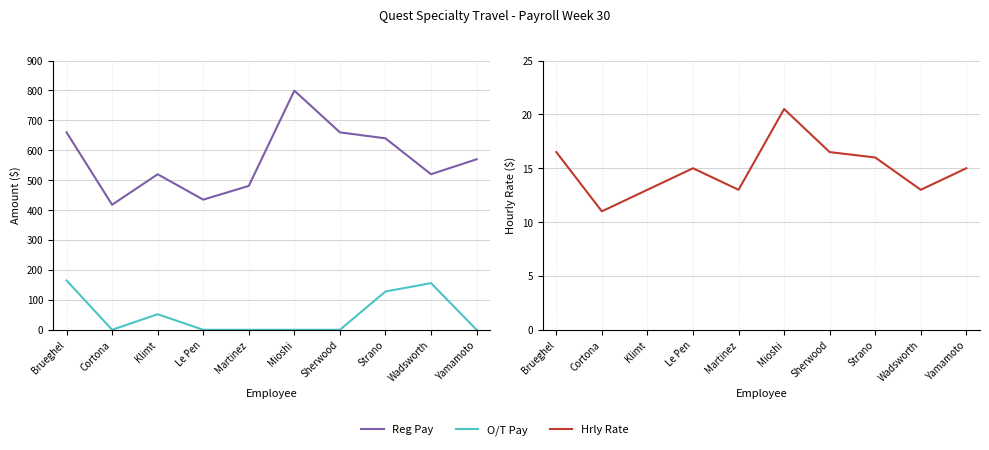

At how many categories does at least one series exceed 372?

10